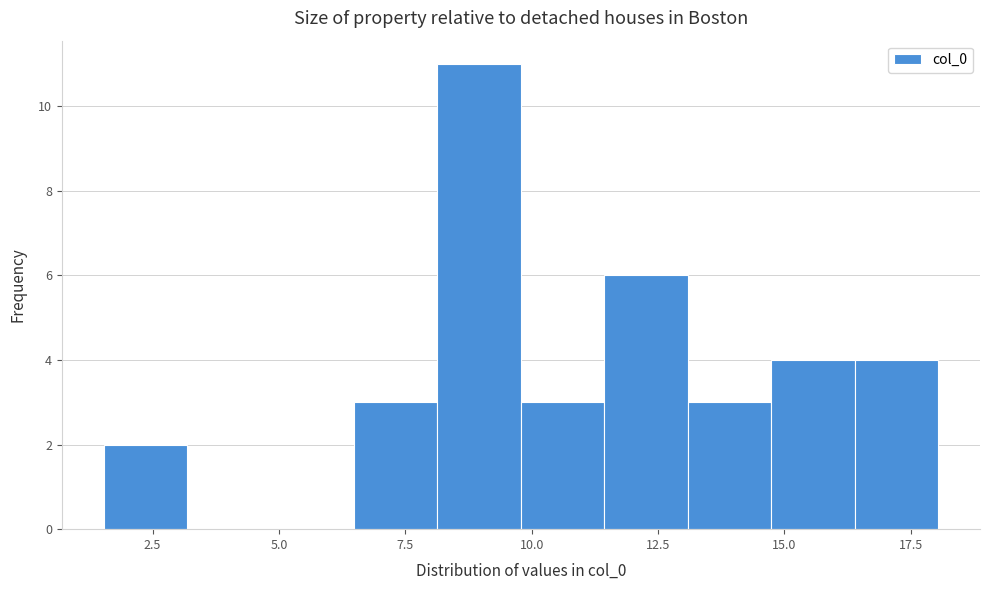

Around what value on the x-axis is the tallest bar? Give the approximate position of its centre, as read against the axis.

9.0